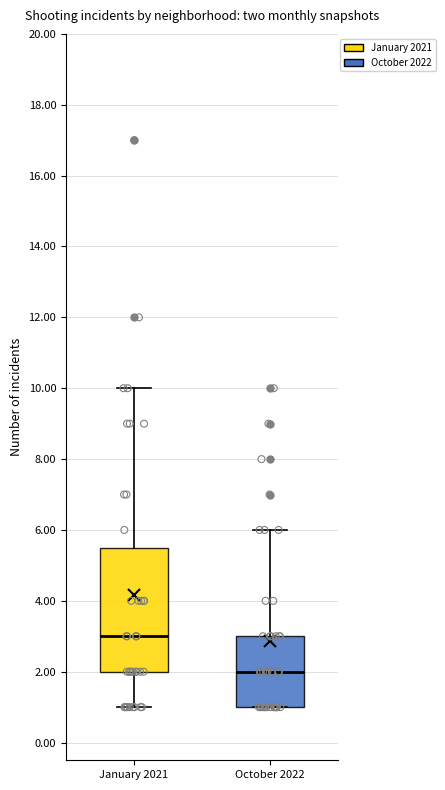

Which box has the highest median line?

January 2021